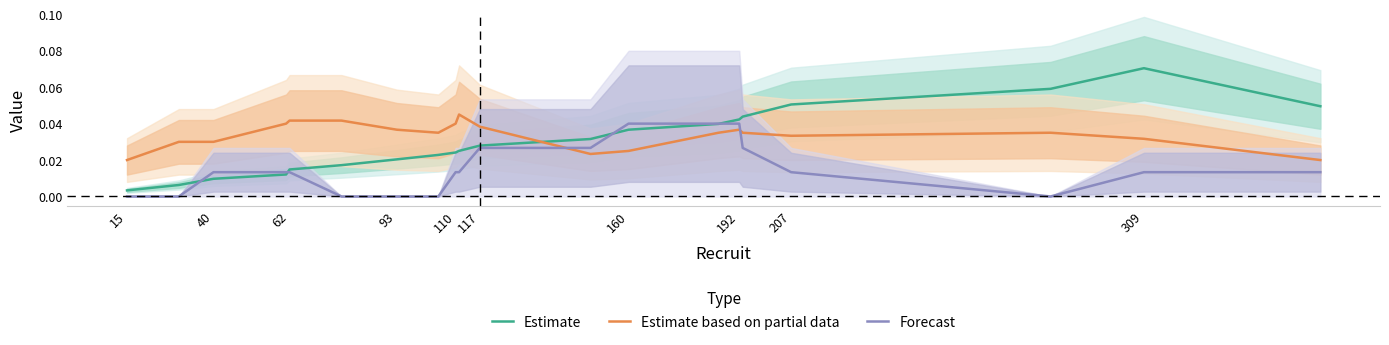

True or false: Estimate based on partial data and Forecast intersect in this chart.

True